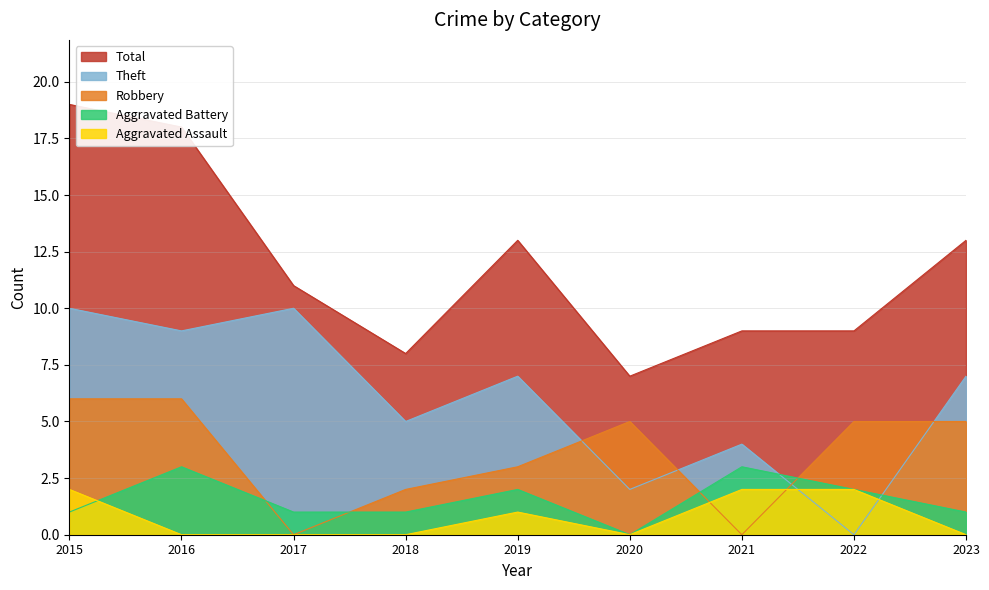

Where is Robbery nearest to the value 3?

2019